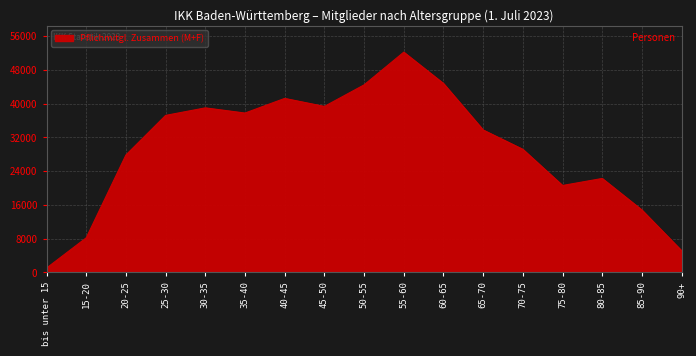

Reading left to right, transcribe all the data shown in this chart.

1043	8210	27843	37225	39010	37781	41254	39352	44458	52212	44787	33769	29185	20615	22281	14796	5150